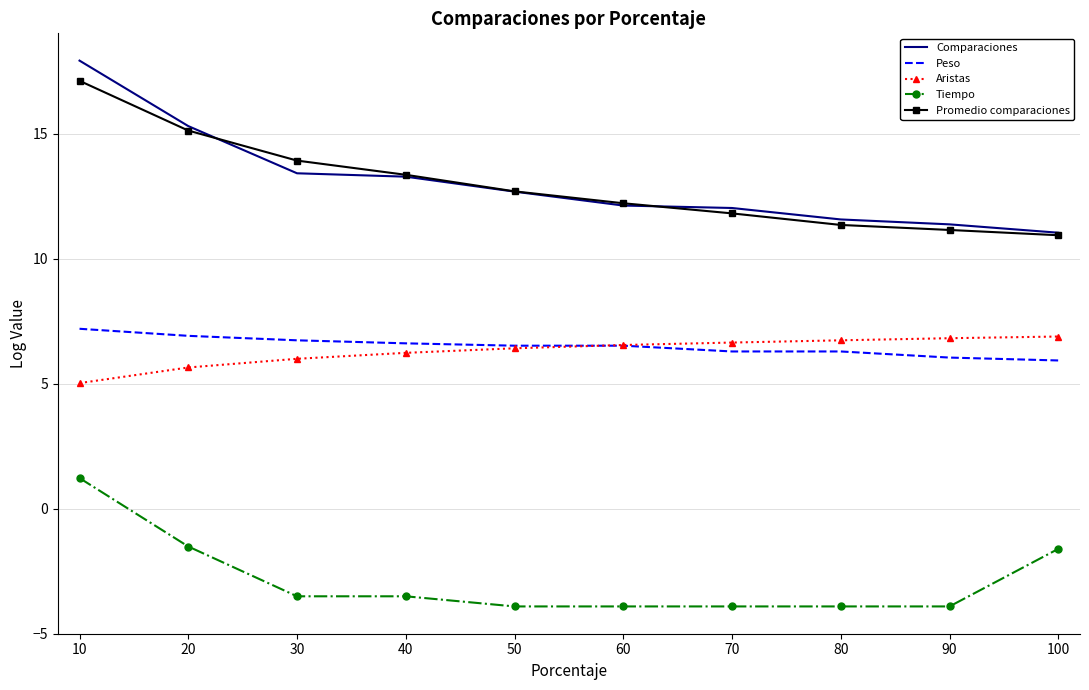

What is the smallest value displayed?

-3.9